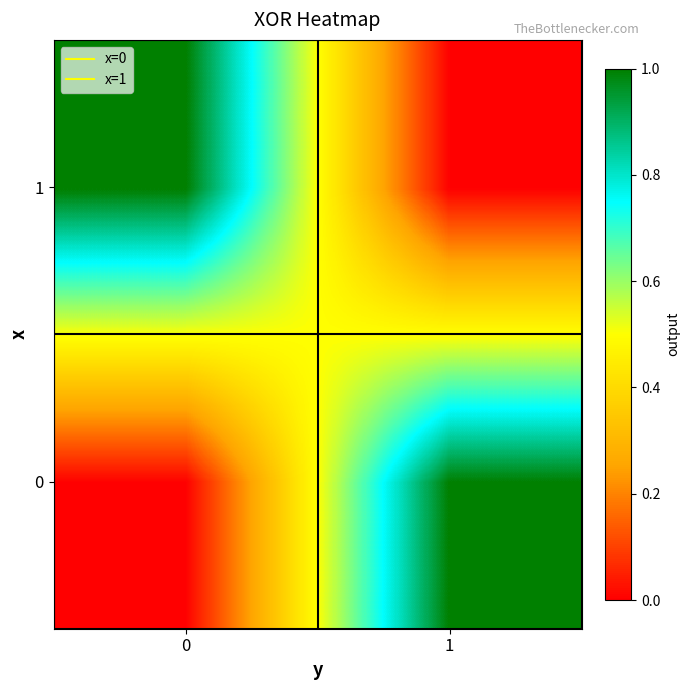

What is the maximum value shown in the chart?

1